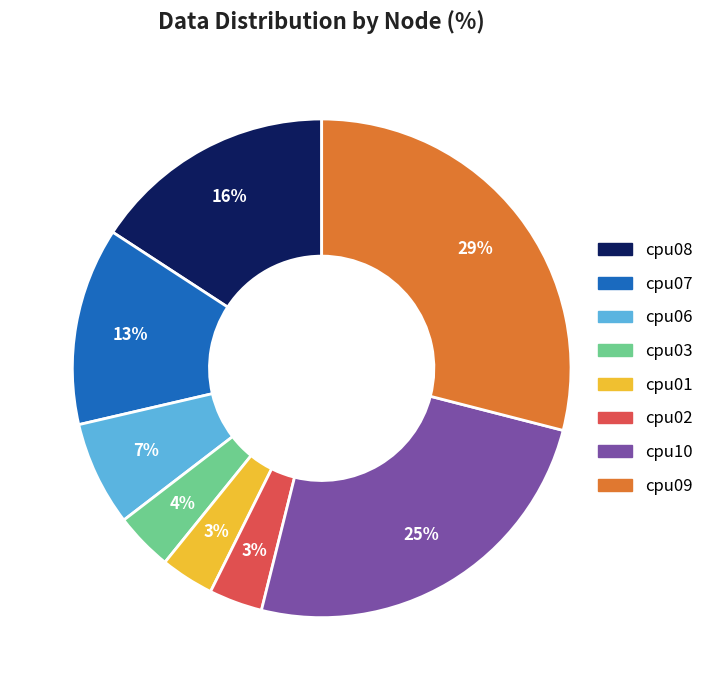

Do cpu06 and cpu07 together represent more than half of the pie?

No